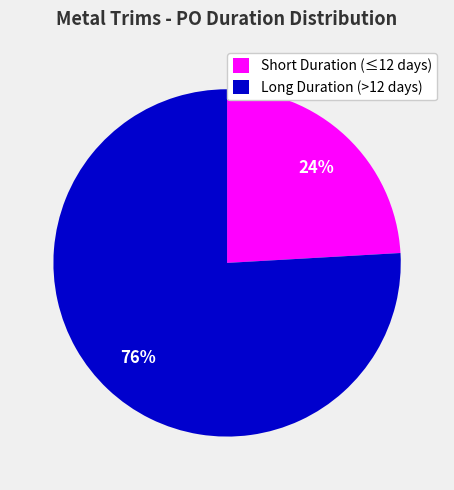

How many slices are in this pie chart?

2